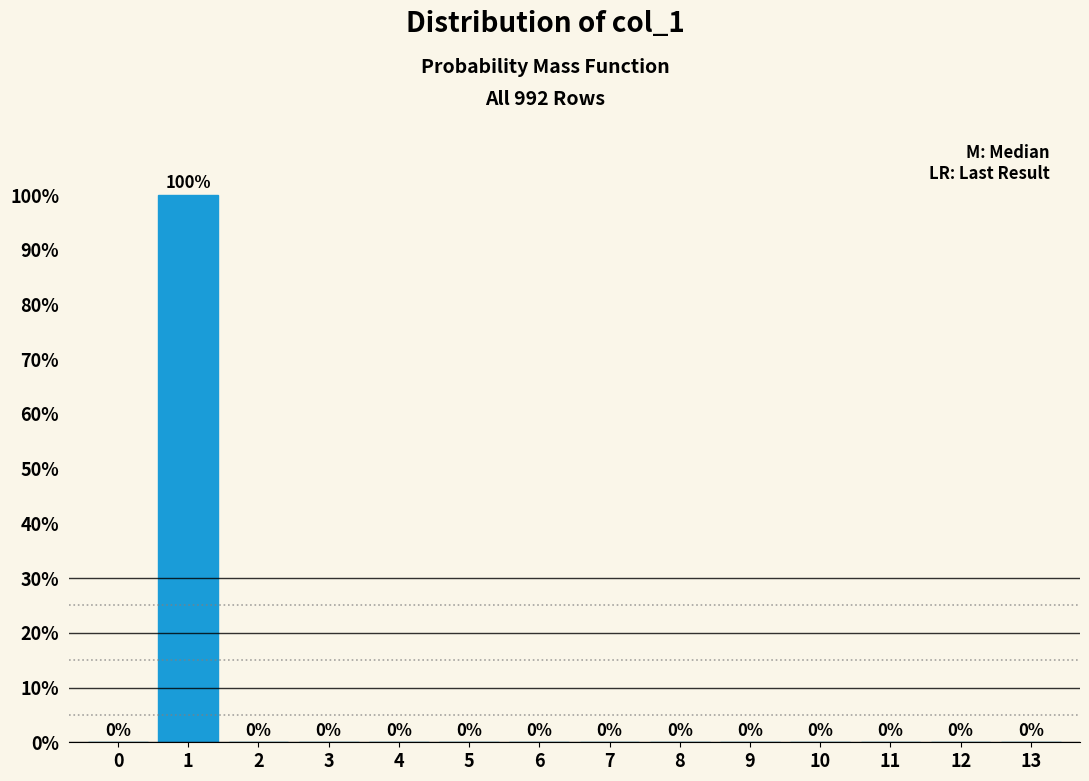

Reading left to right, extract all data points from this chart.

0=0	1=100	2=0	3=0	4=0	5=0	6=0	7=0	8=0	9=0	10=0	11=0	12=0	13=0